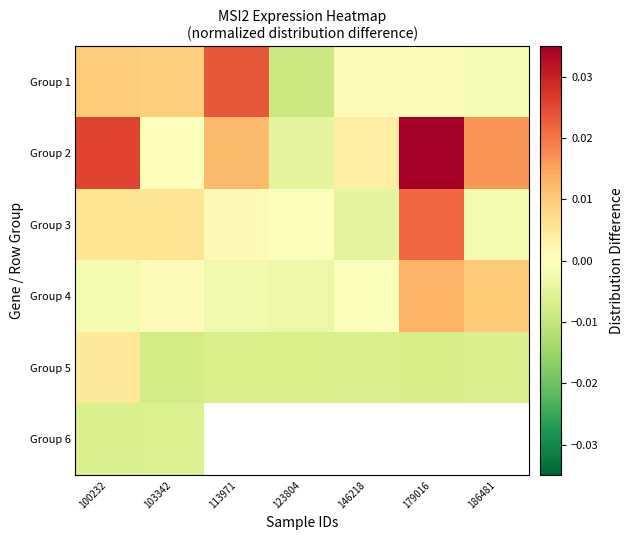

Which series has the largest total across all categories?

Group 2